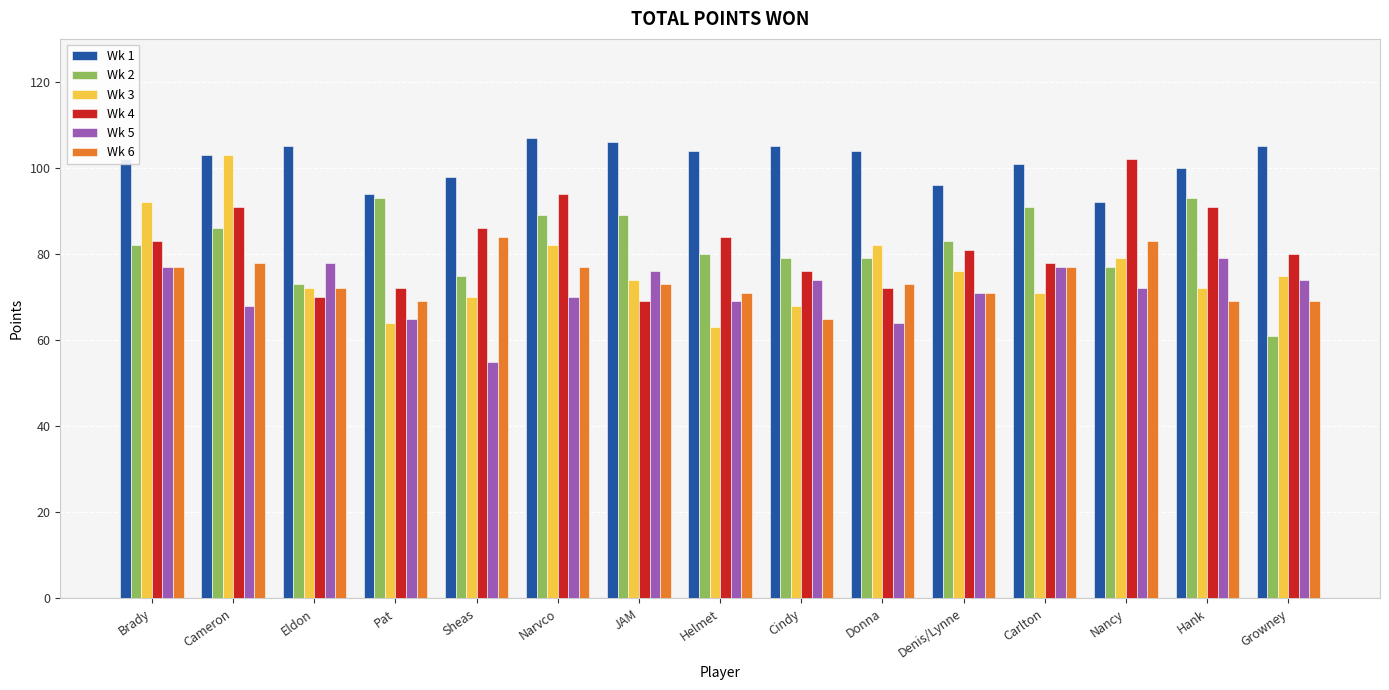

What is the label of the 15th bar from the left?

Growney